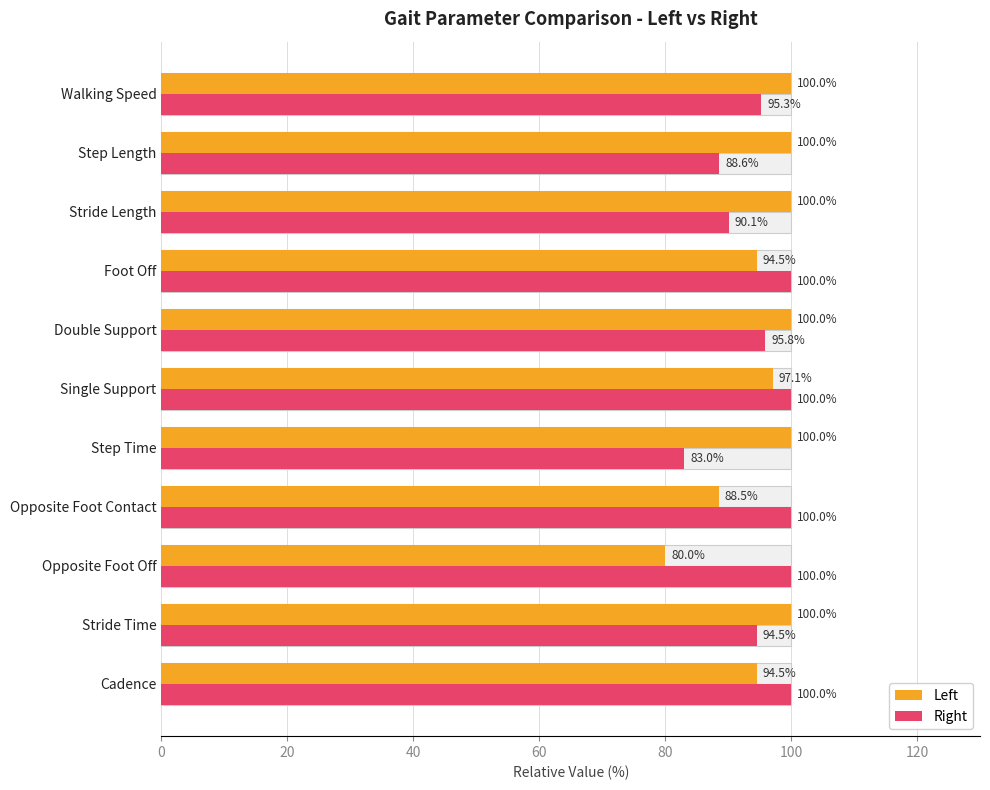

Count the number of categories in the chart.

11